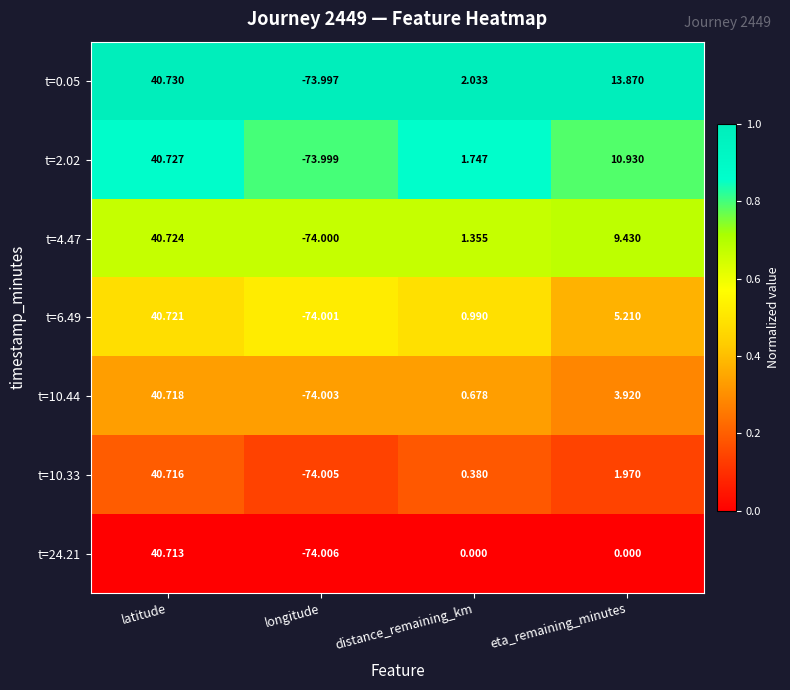

Which category has the highest value in the t=6.49 series?

latitude